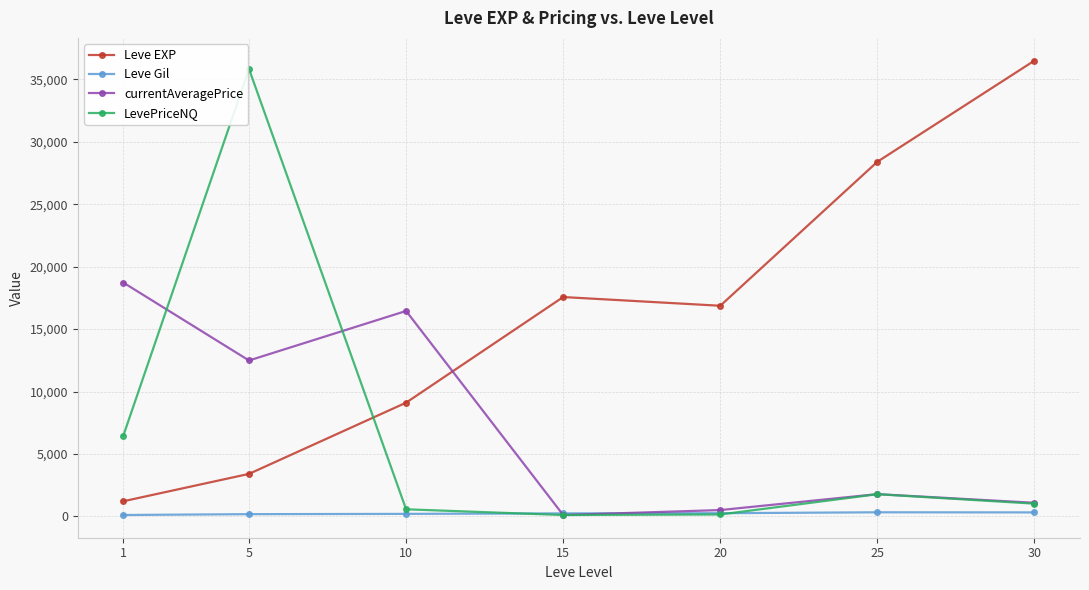

True or false: LevePriceNQ has more than 0 interior local peaks.

True